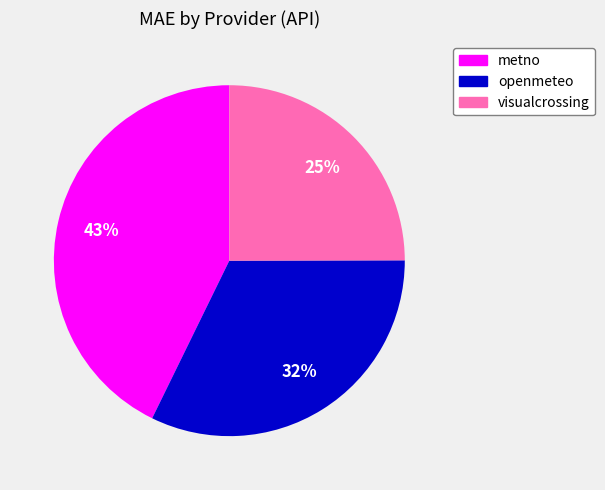

Is there any slice that represents more than half of the pie?

No